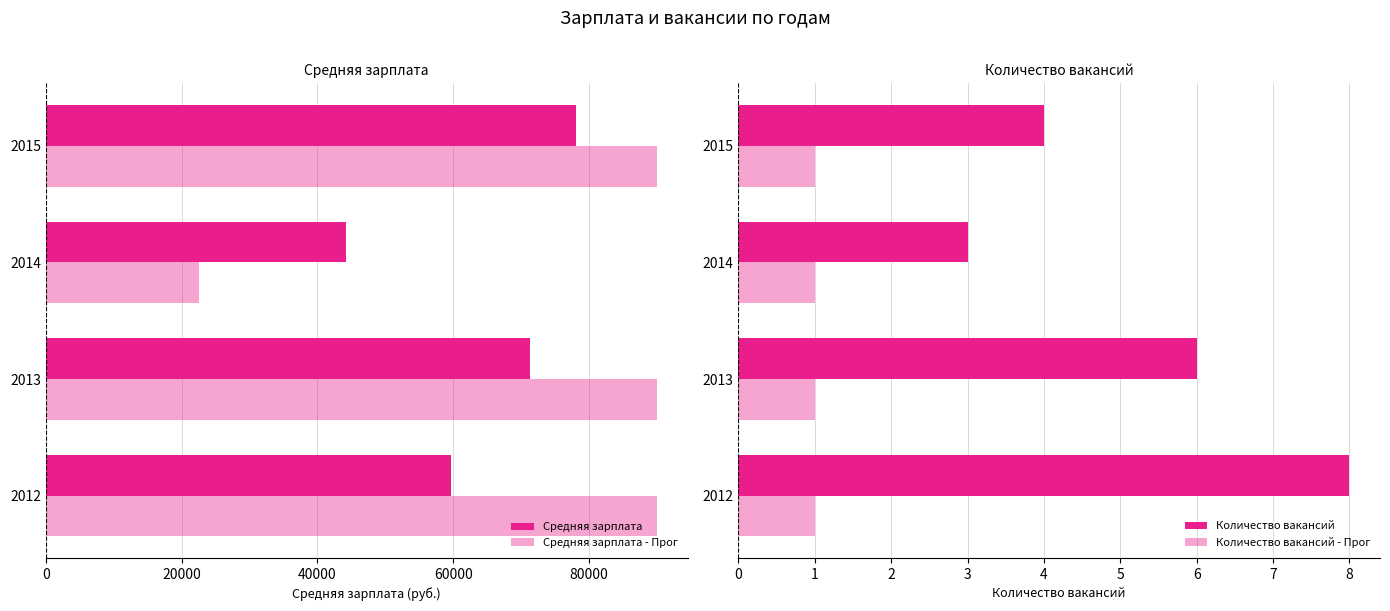

Between 0 and 40000, which series saw the biggest shift?

Средняя зарплата - Прог